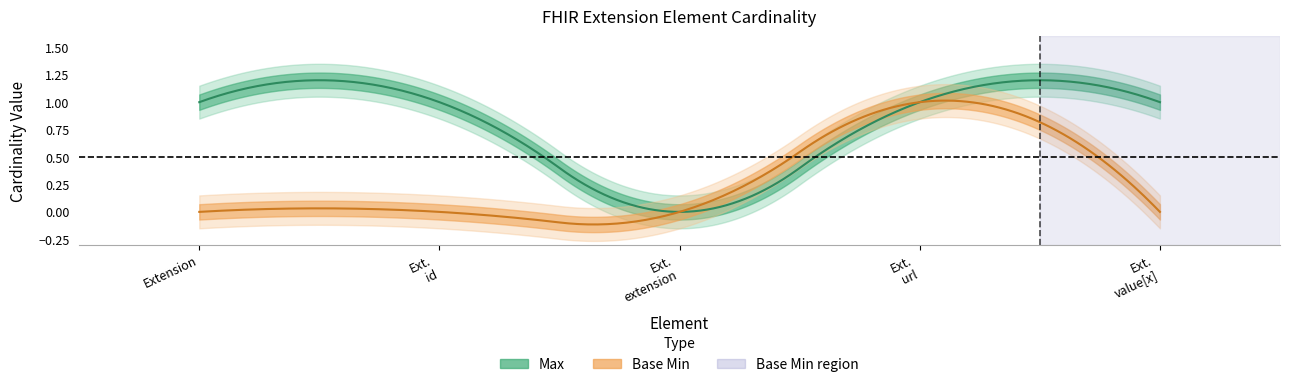

Does the chart display data point markers on the line(s)?

No